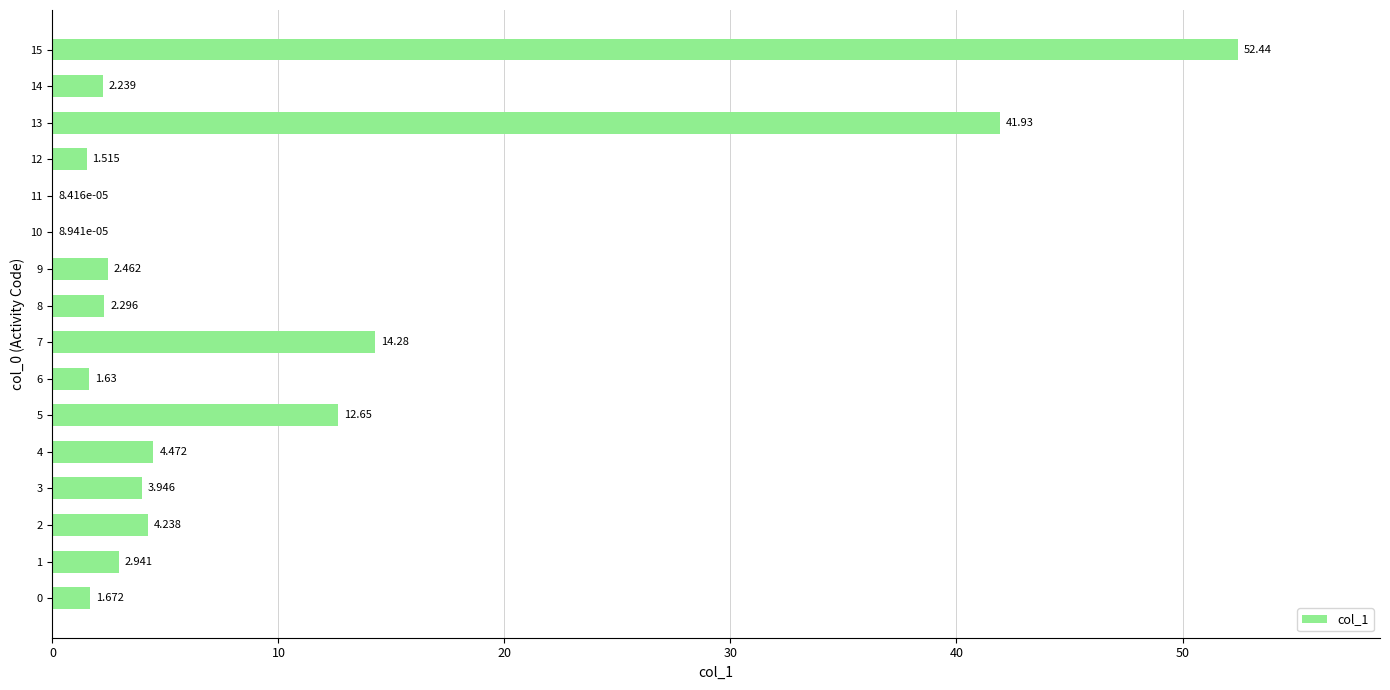

What is the sum of all values?

148.7